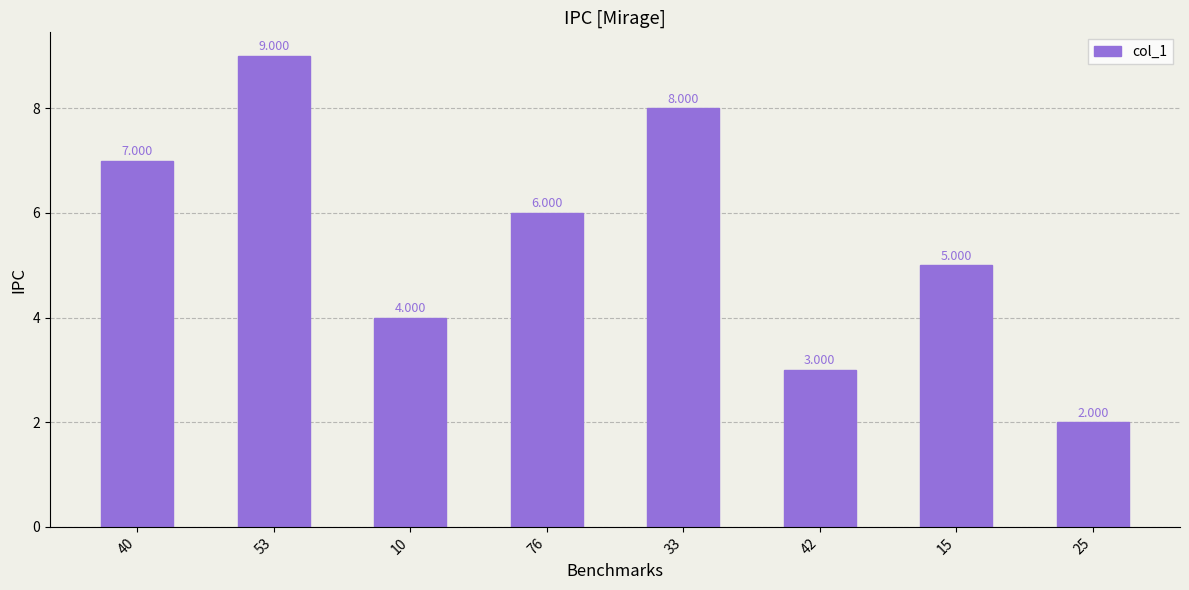

Where is the data nearest to the value 5?

15